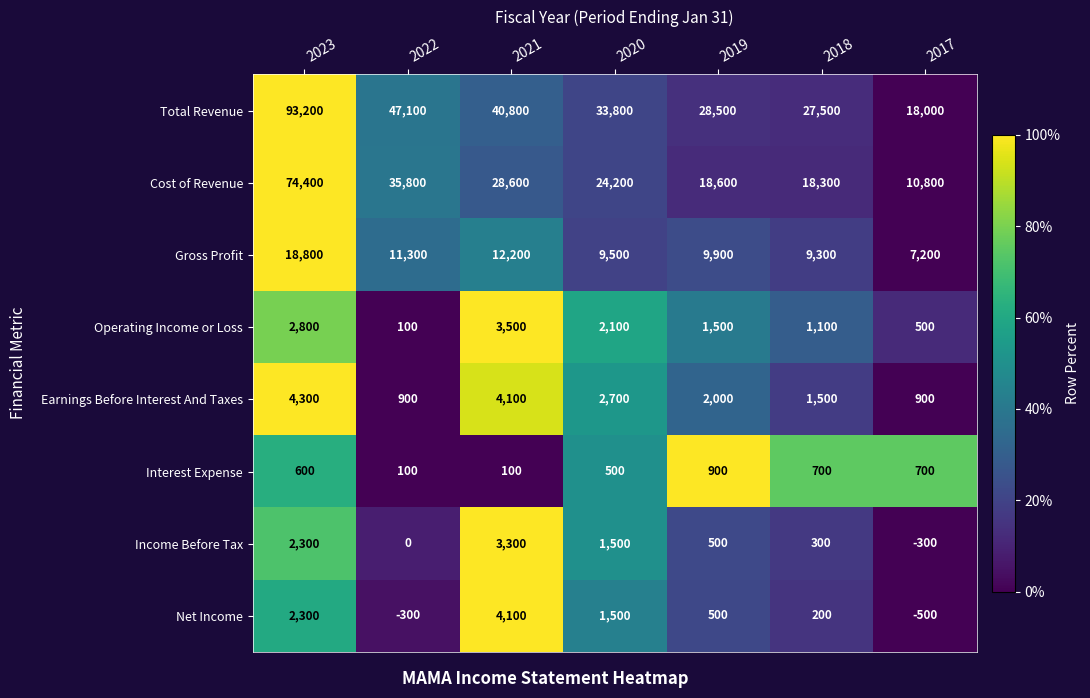

Rank the series by their maximum value, from lowest to highest.

Interest Expense, Income Before Tax, Operating Income or Loss, Net Income, Earnings Before Interest And Taxes, Gross Profit, Cost of Revenue, Total Revenue